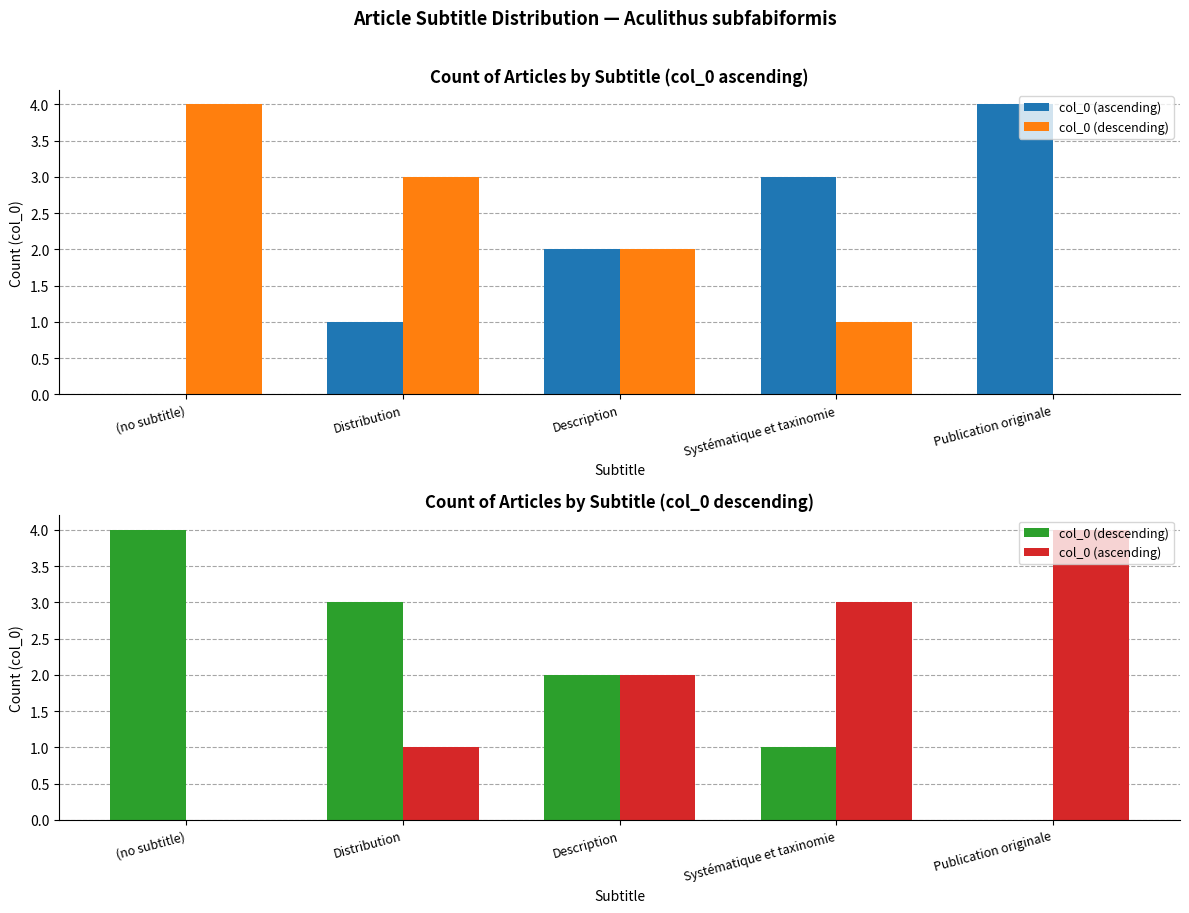

At which label does col_0 (descending) reach its minimum?

Publication originale